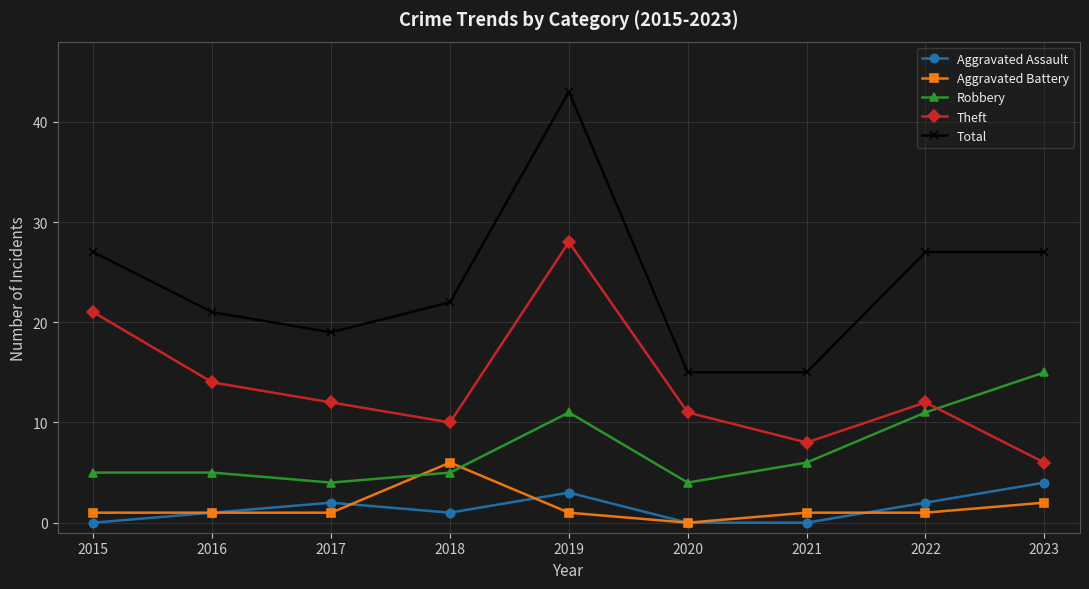

Reading left to right, transcribe all the data shown in this chart.

Aggravated Assault: 0	1	2	1	3	0	0	2	4
Aggravated Battery: 1	1	1	6	1	0	1	1	2
Robbery: 5	5	4	5	11	4	6	11	15
Theft: 21	14	12	10	28	11	8	12	6
Total: 27	21	19	22	43	15	15	27	27